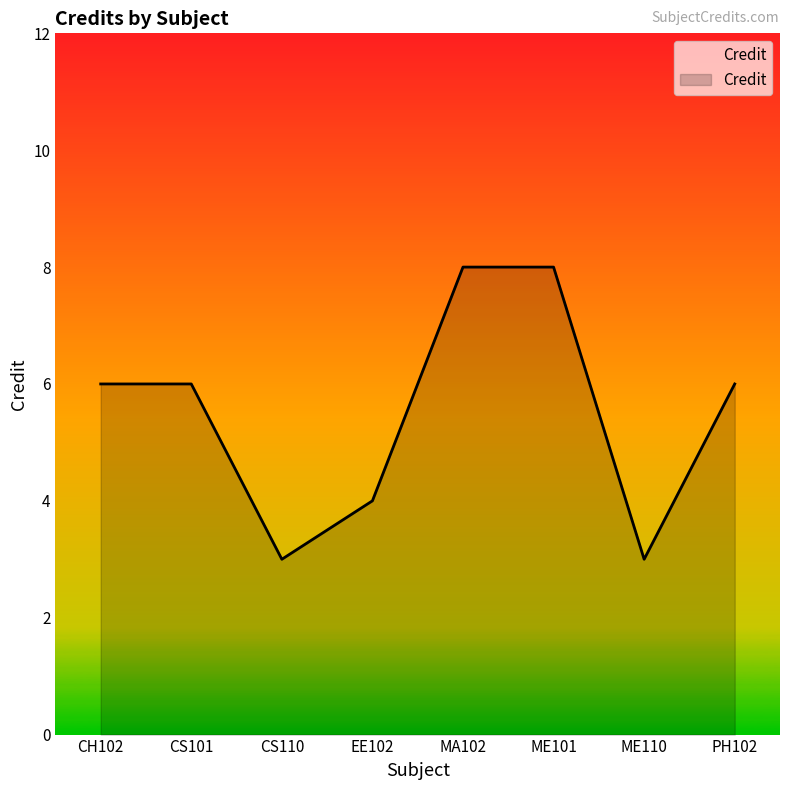

Reading left to right, what are all the values shown in this chart?

6	6	3	4	8	8	3	6